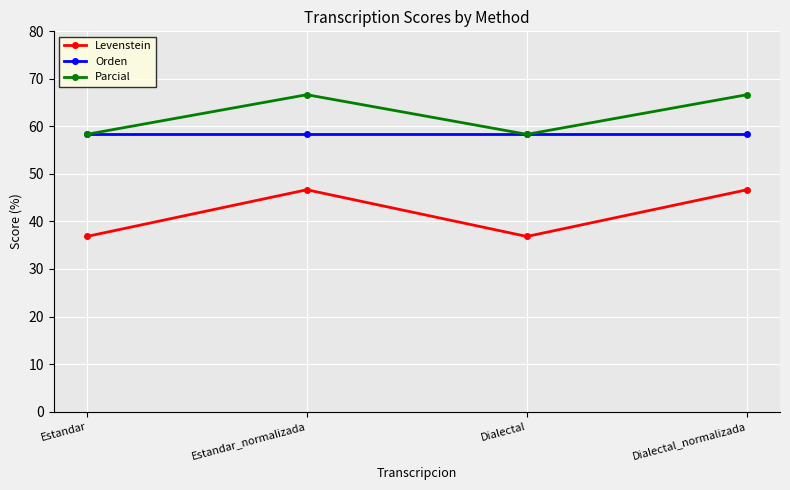

What is the maximum value for Levenstein?

46.7